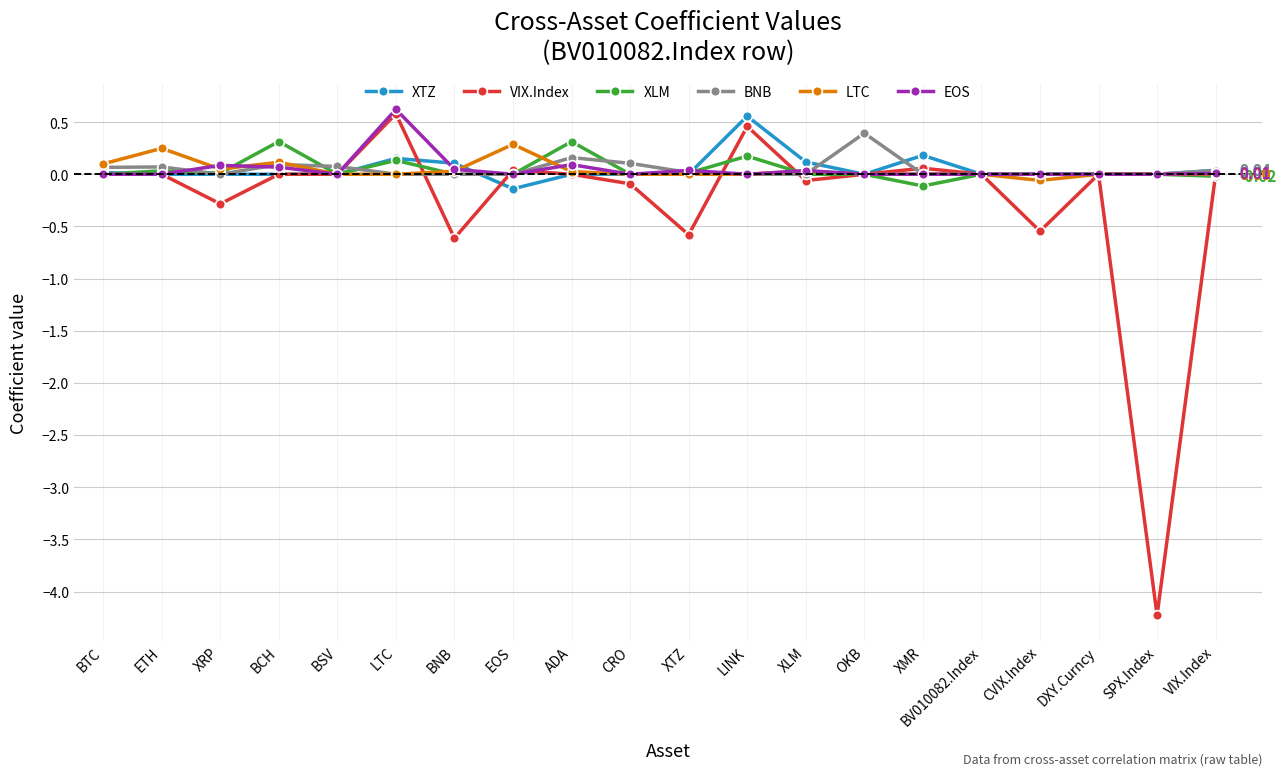

Which series changed the most between BTC and BSV?

LTC